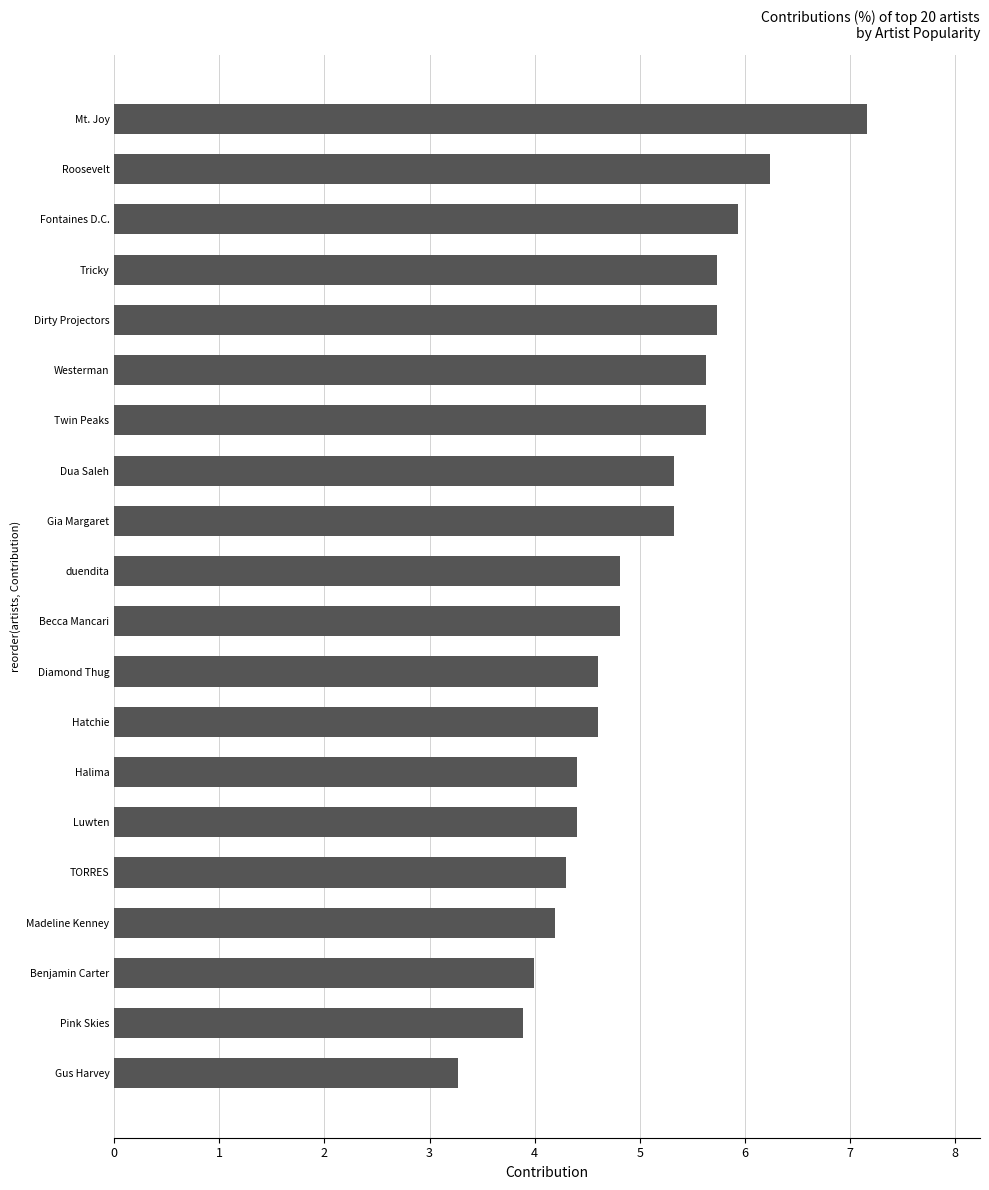

Between Halima and Gia Margaret, which is larger?

Gia Margaret